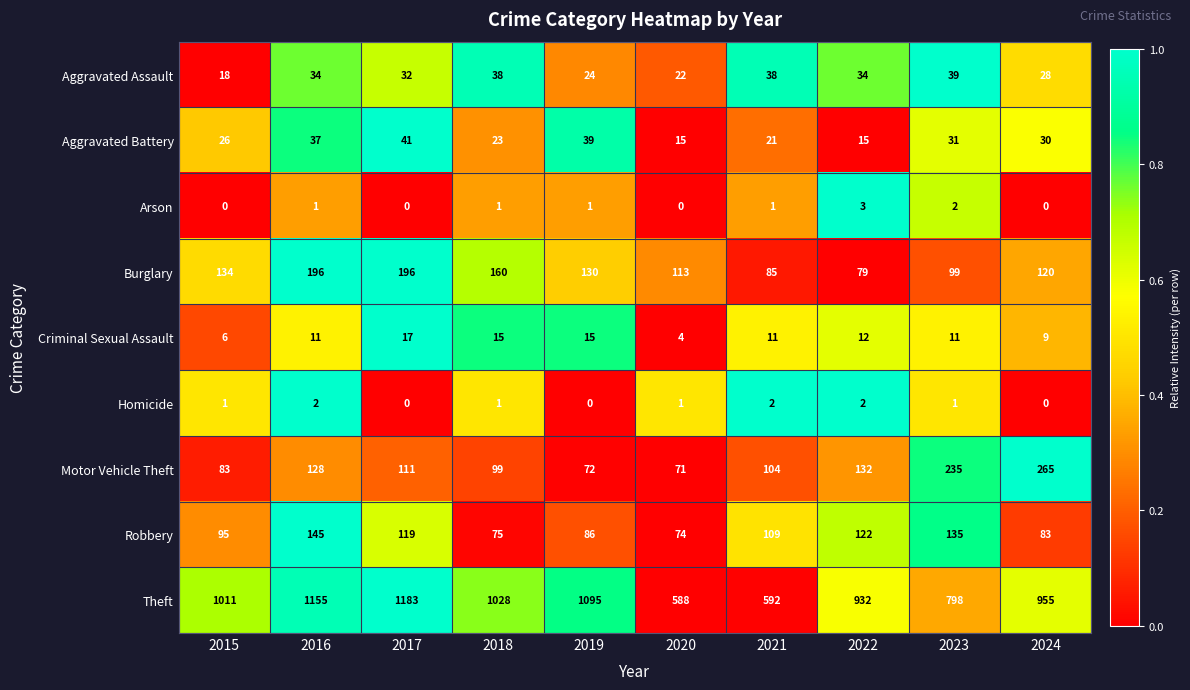

At which category is the sum across all series the highest?

2016